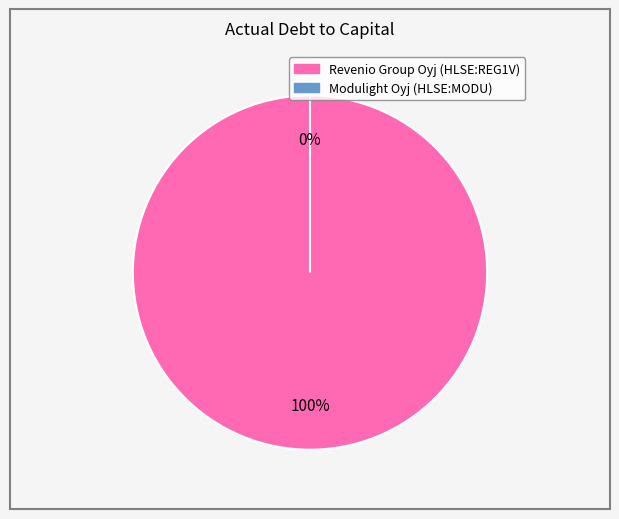

How many segments does this pie chart have?

2